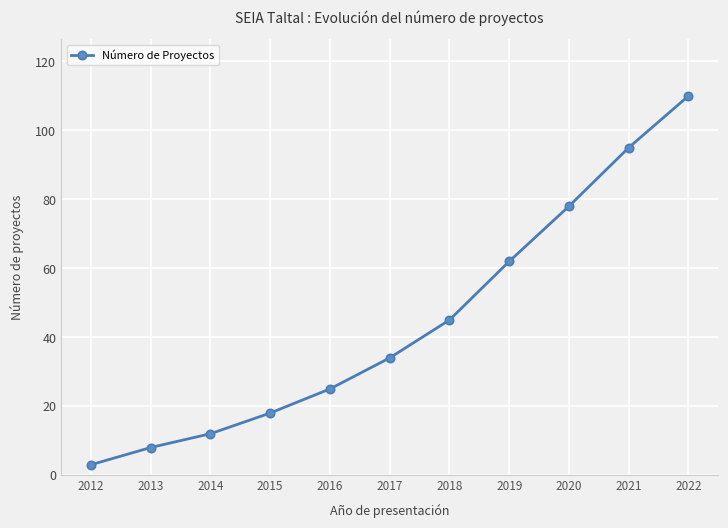

Reading left to right, list all the values displayed in this chart.

2012=3	2013=8	2014=12	2015=18	2016=25	2017=34	2018=45	2019=62	2020=78	2021=95	2022=110